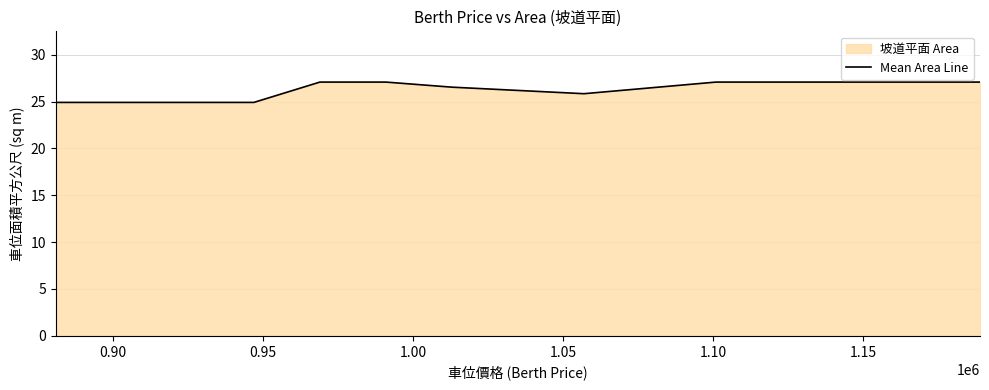

What is the maximum value shown in the chart?

27.1